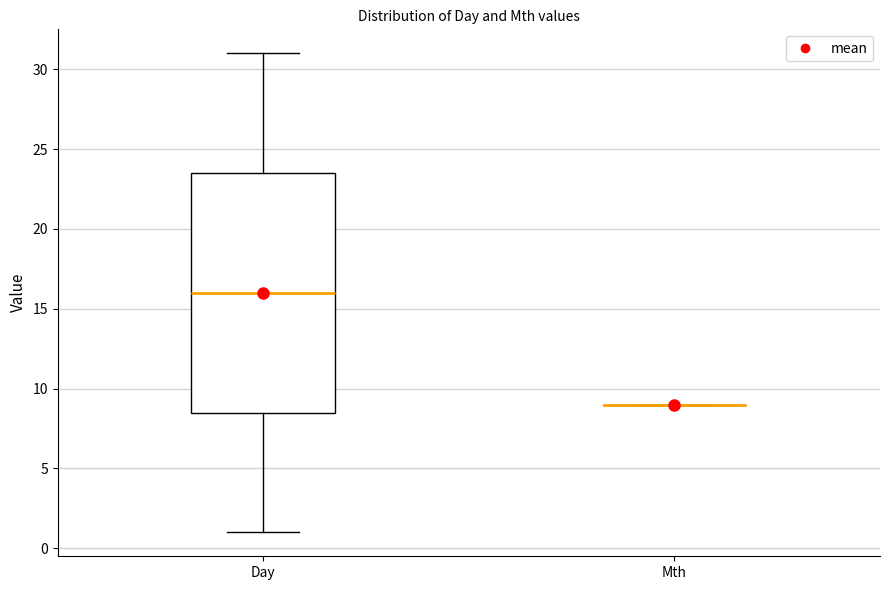

Comparing the boxes themselves (not the whiskers), which one is the tallest?

Day